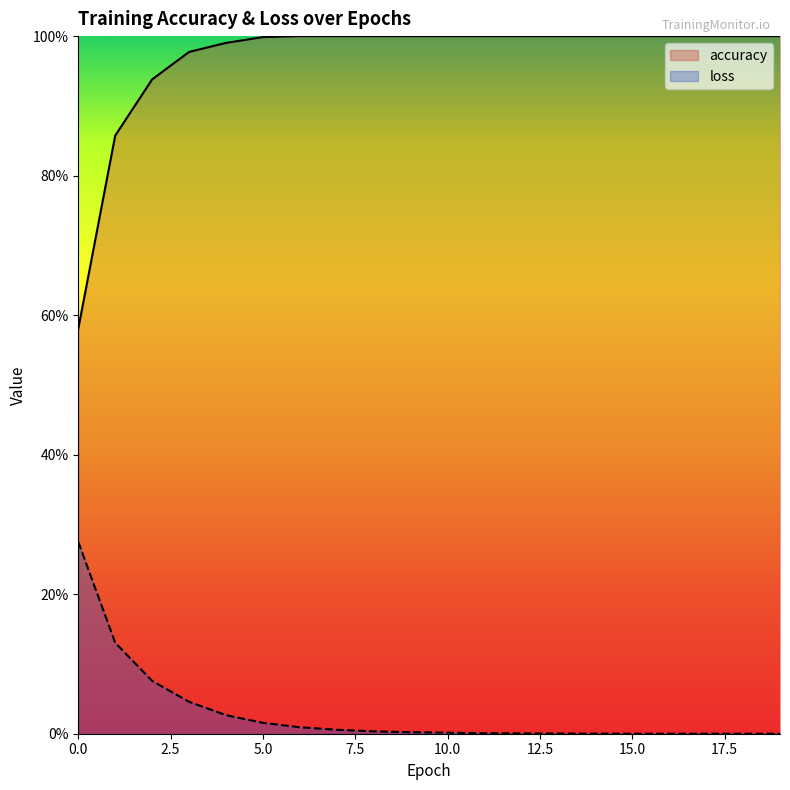

What is the value of the accuracy point at the 7th from the left?

1.0